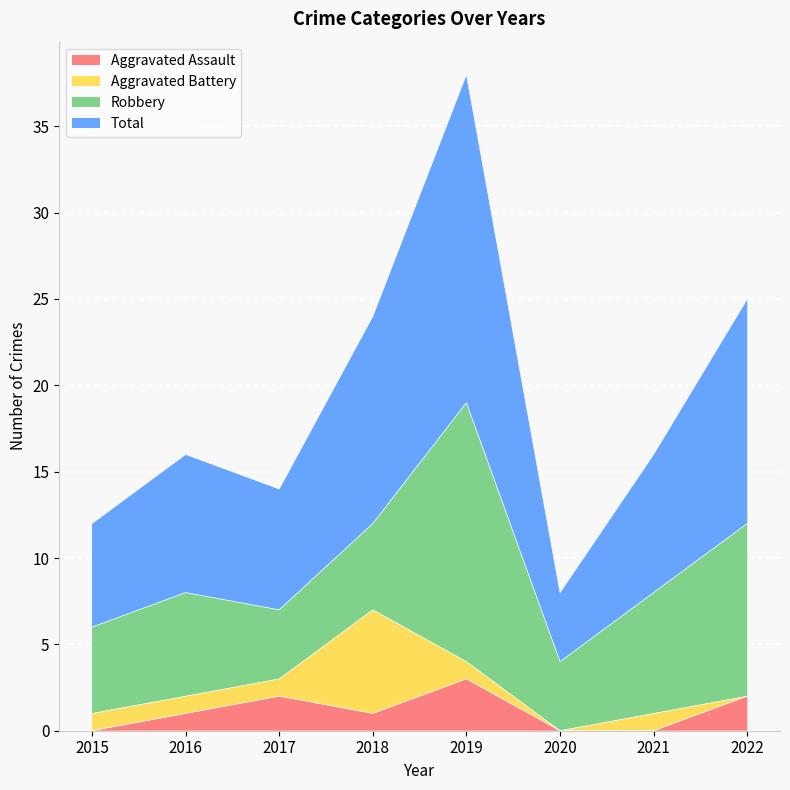

At which label does Aggravated Assault reach its peak?

2019